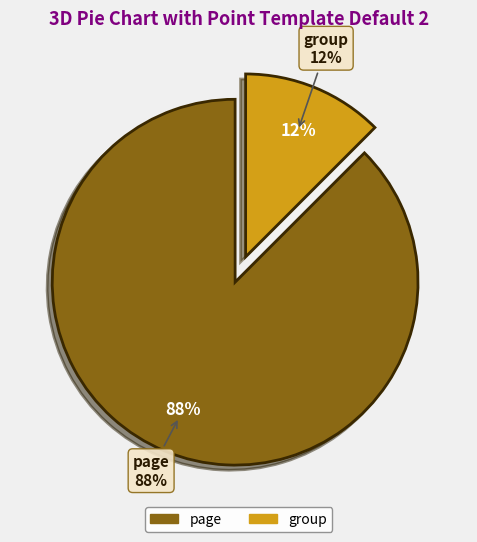

Is it true that 38 is 9% of the pie?

False